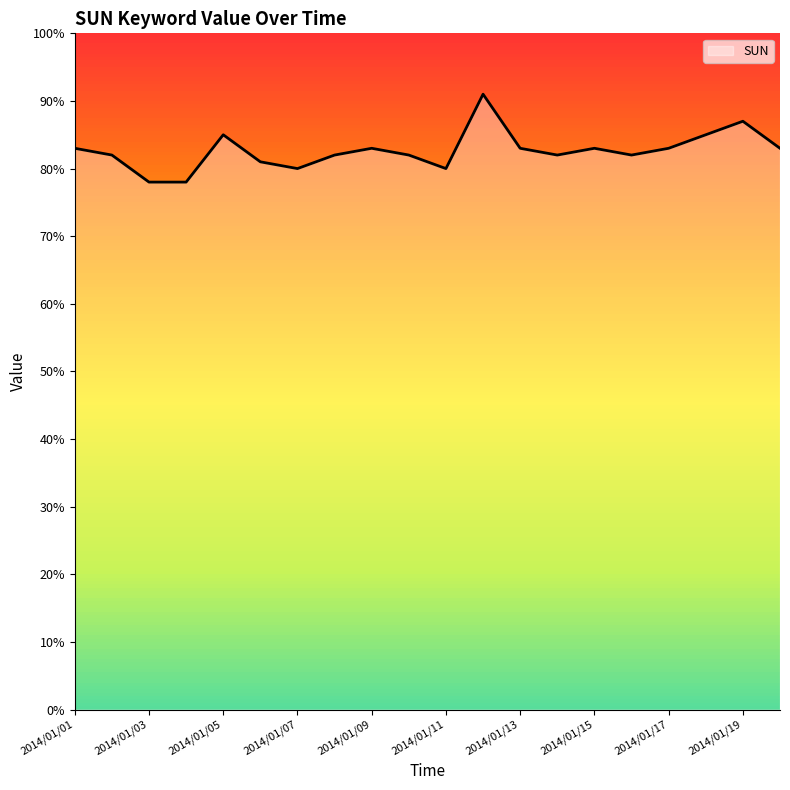

What is the ratio of the value at 2014/01/09 to the value at 2014/01/01?

1.0